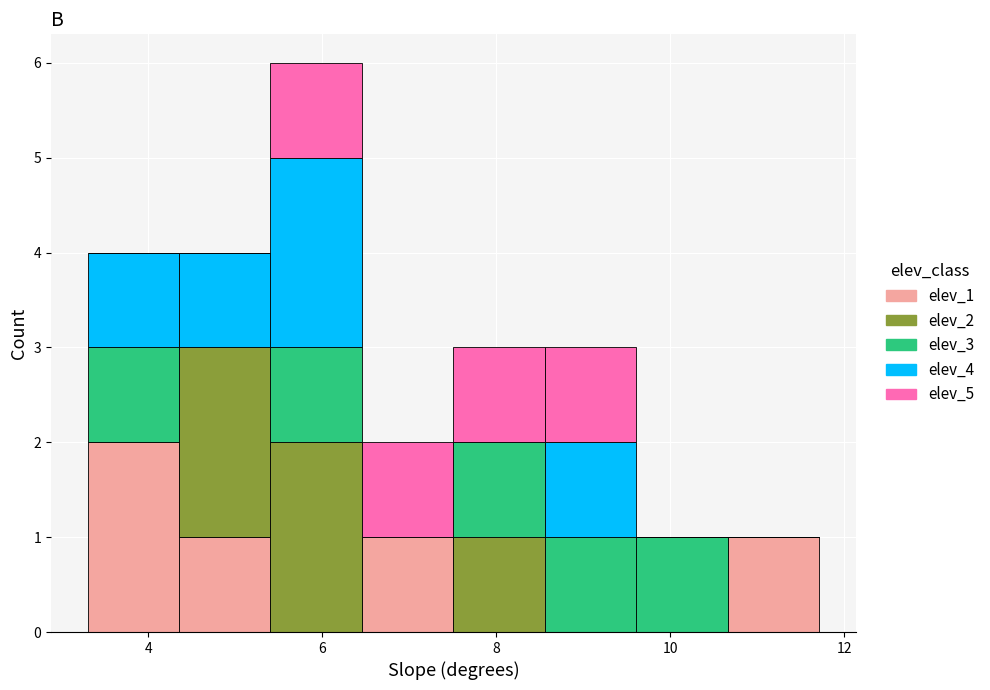

What is the total height of the stacked bar covering 3.4 to 4.4 on the x-axis? Neither the bar edges nor the heights are printed on the chart, so give them approximately, as read against the axes.

4